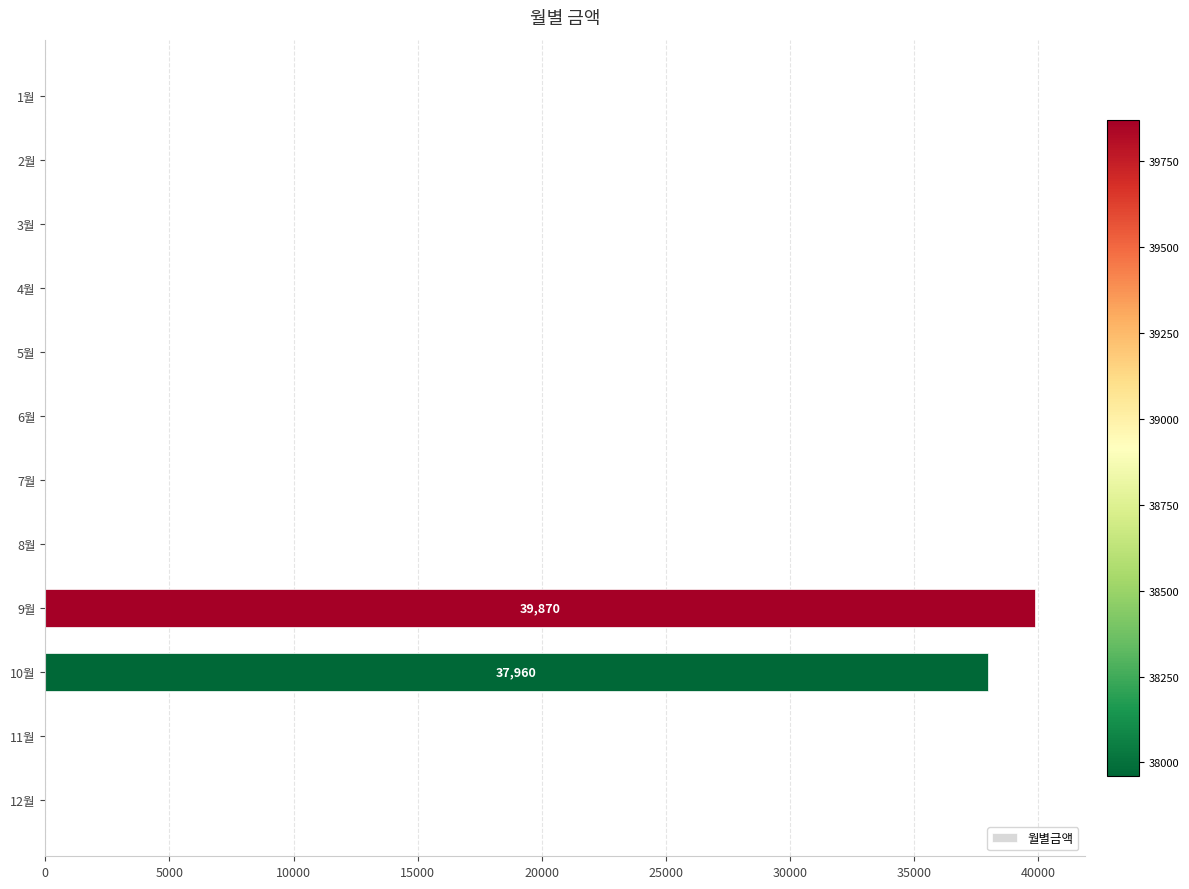

Are the bars horizontal?

Yes